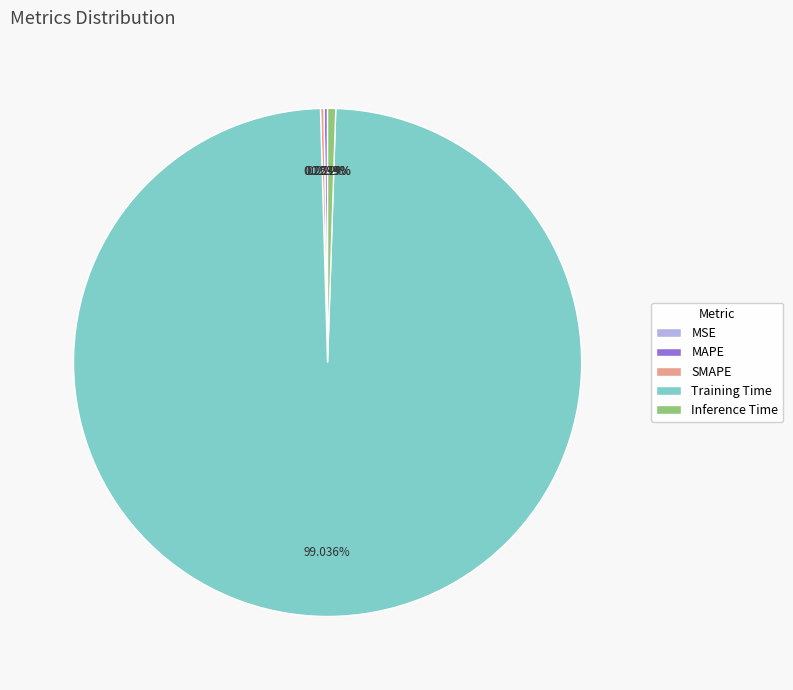

What is the majority slice?

Training Time